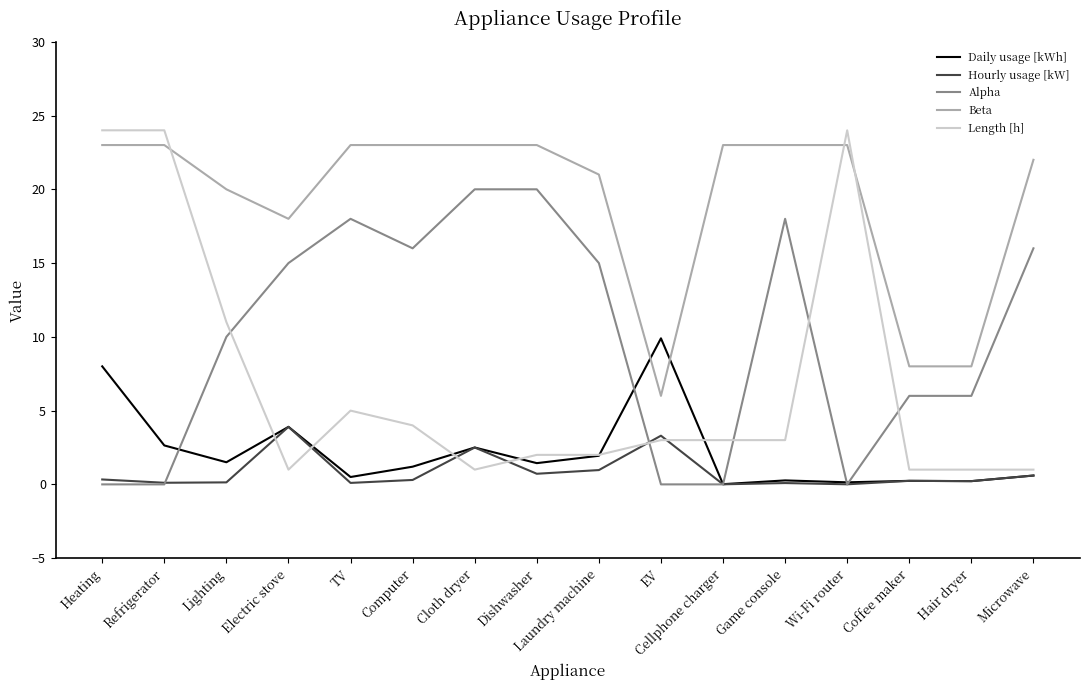

What is the maximum value for Alpha?

20.0